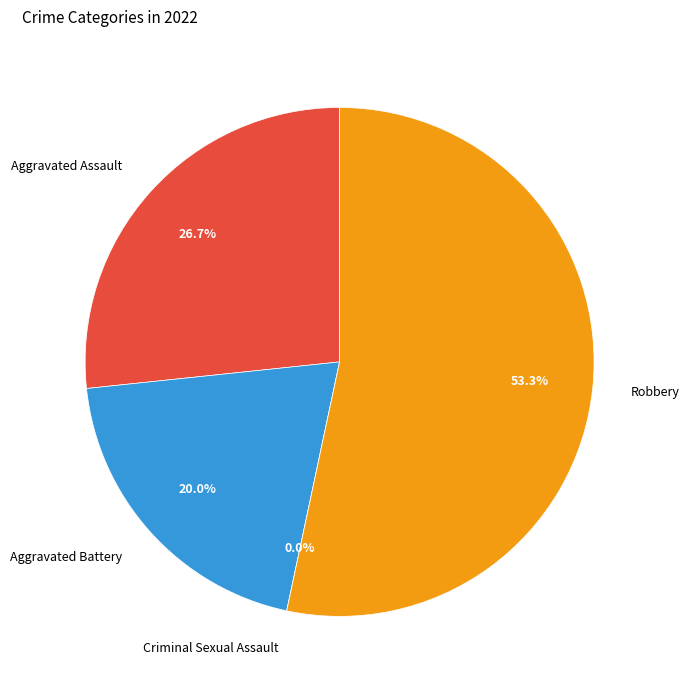

Which slice represents more than half of the pie?

Robbery